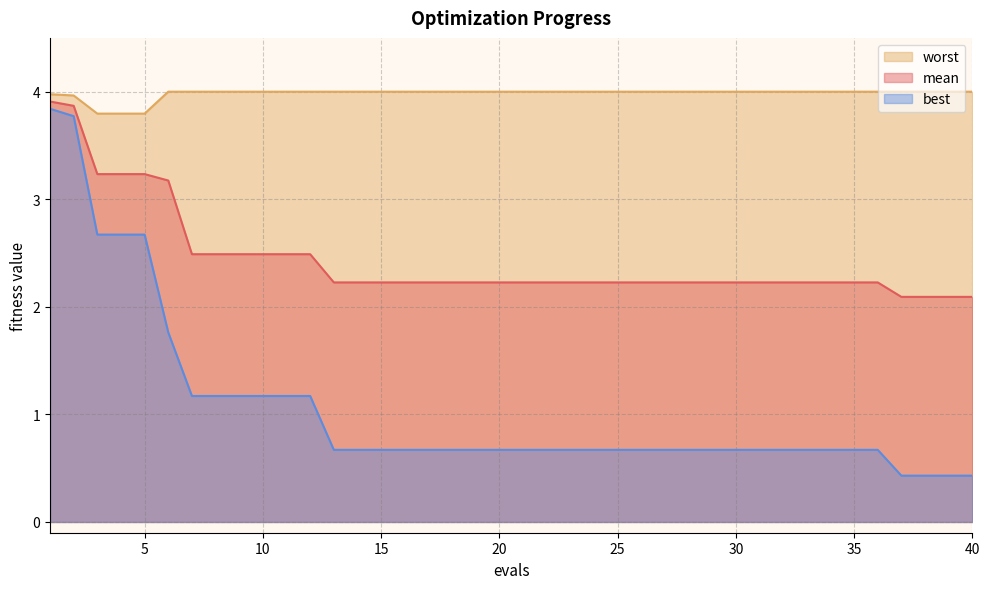

What is the minimum value shown in the chart?

0.4